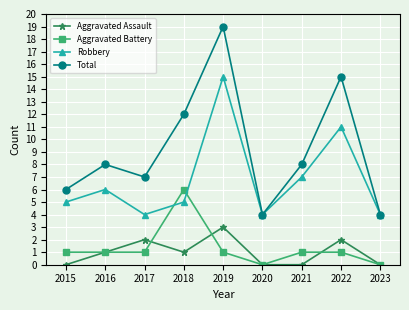

Rank the series by their maximum value, from highest to lowest.

Total, Robbery, Aggravated Battery, Aggravated Assault